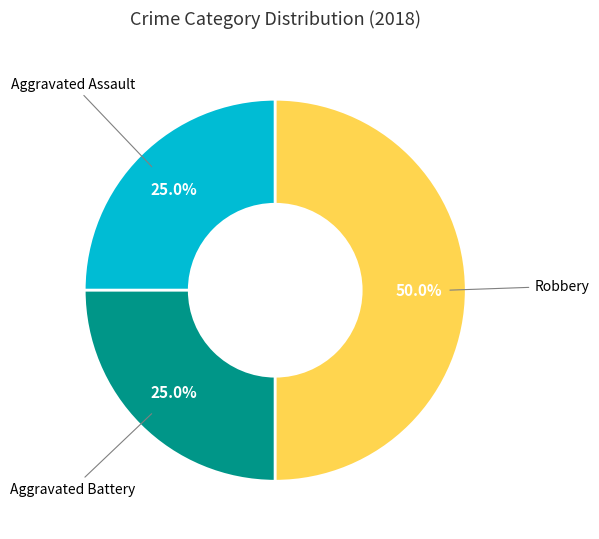

How many segments does this pie chart have?

3